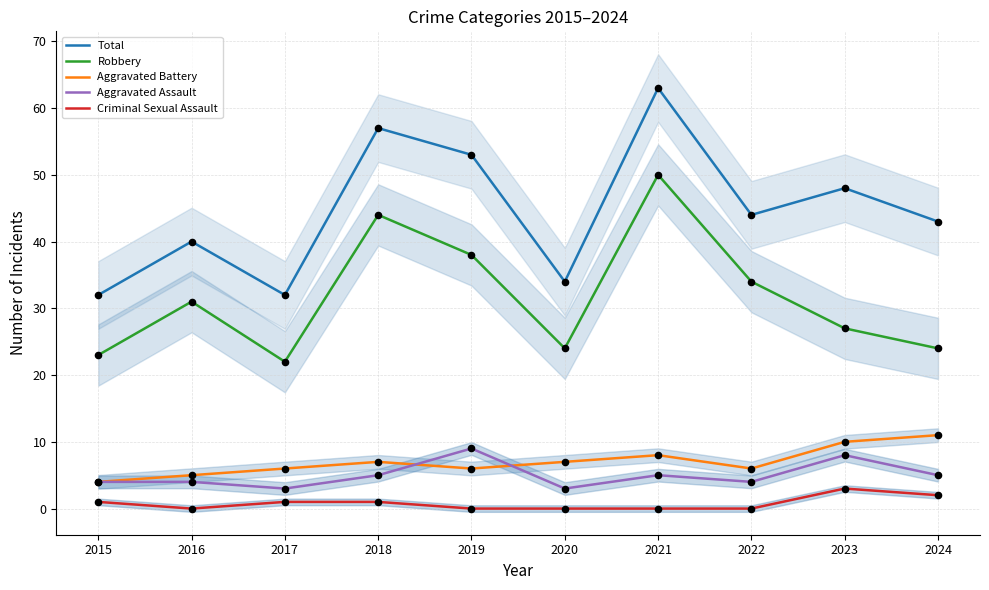

Which series has the largest total across all categories?

Total